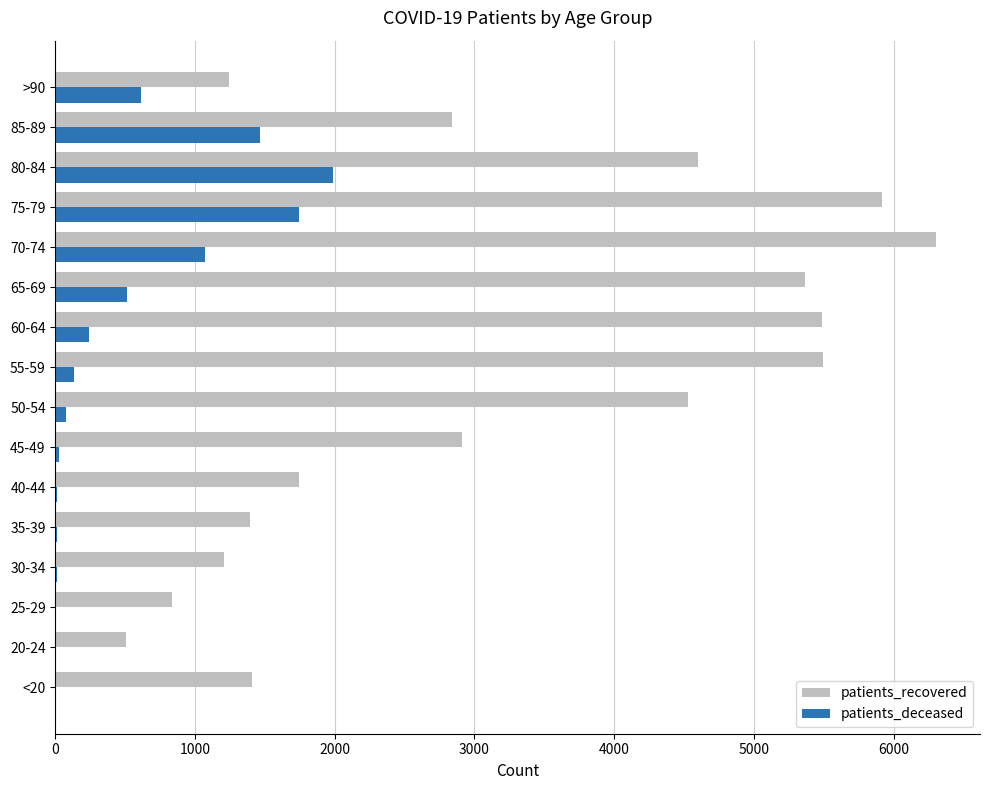

Is the value of patients_deceased at 20-24 greater than the value of patients_recovered at 50-54?

No